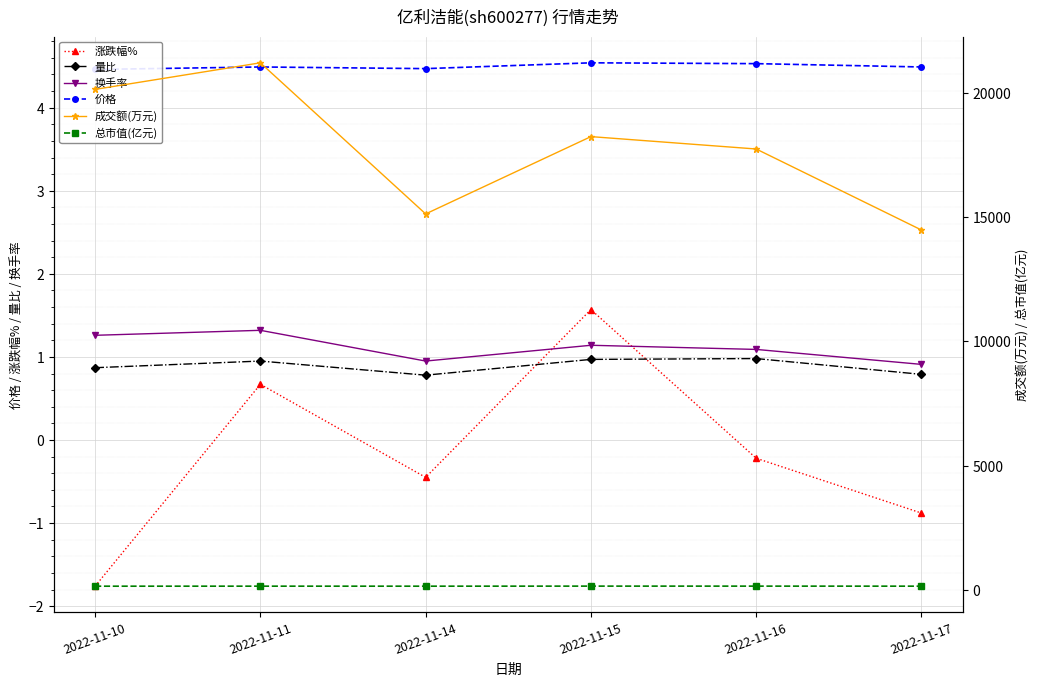

Reading left to right, list all the values displayed in this chart.

涨跌幅%: 2022-11-10=-1.8	2022-11-11=0.7	2022-11-14=-0.5	2022-11-15=1.6	2022-11-16=-0.2	2022-11-17=-0.9
量比: 2022-11-10=0.9	2022-11-11=0.9	2022-11-14=0.8	2022-11-15=1.0	2022-11-16=1.0	2022-11-17=0.8
换手率: 2022-11-10=1.3	2022-11-11=1.3	2022-11-14=0.9	2022-11-15=1.1	2022-11-16=1.1	2022-11-17=0.9
价格: 2022-11-10=4.5	2022-11-11=4.5	2022-11-14=4.5	2022-11-15=4.5	2022-11-16=4.5	2022-11-17=4.5
成交额(万元): 2022-11-10=20138.0	2022-11-11=21207.0	2022-11-14=15130.0	2022-11-15=18239.0	2022-11-16=17741.0	2022-11-17=14483.0
总市值(亿元): 2022-11-10=158.8	2022-11-11=159.9	2022-11-14=159.2	2022-11-15=161.7	2022-11-16=161.3	2022-11-17=159.9